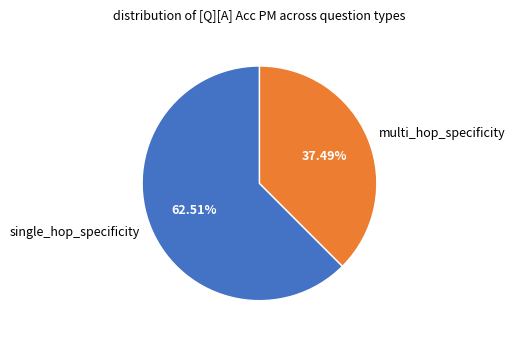

What percentage is the multi_hop_specificity slice, to the nearest percent?

37%